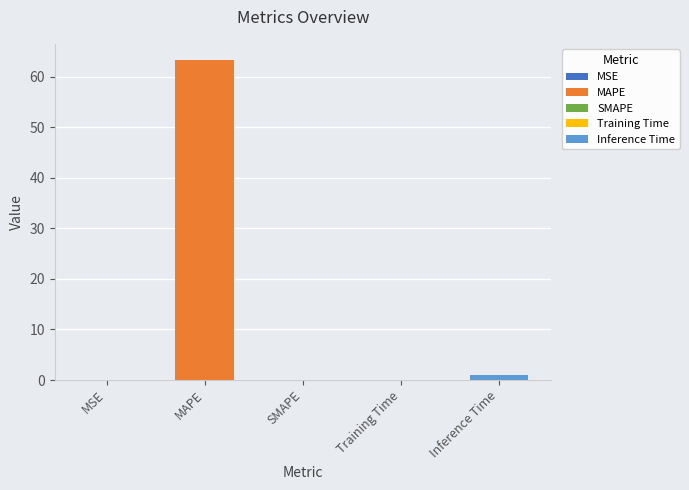

Rank the categories by value from highest to lowest.

MAPE, Inference Time, MSE, Training Time, SMAPE